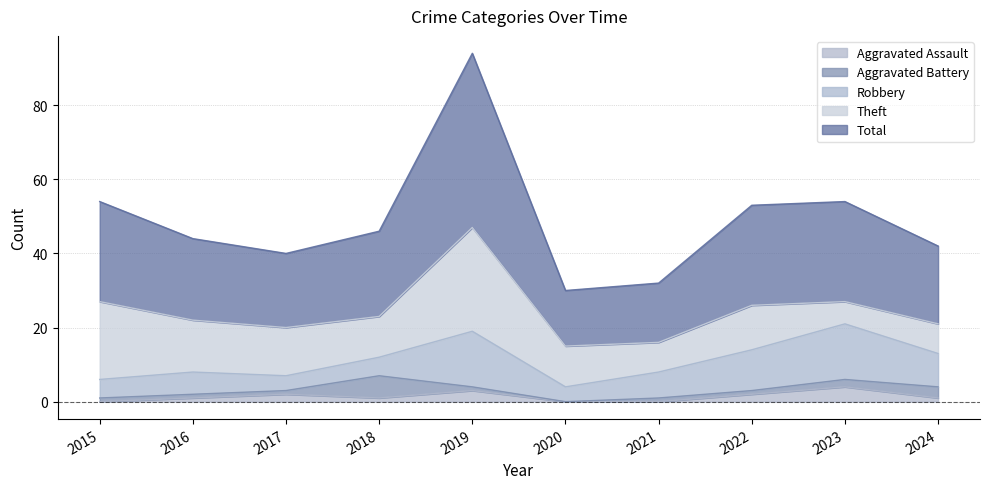

Reading left to right, what are all the values shown in this chart?

Aggravated Assault: 2015=0	2016=1	2017=2	2018=1	2019=3	2020=0	2021=0	2022=2	2023=4	2024=1
Aggravated Battery: 2015=1	2016=1	2017=1	2018=6	2019=1	2020=0	2021=1	2022=1	2023=2	2024=3
Robbery: 2015=5	2016=6	2017=4	2018=5	2019=15	2020=4	2021=7	2022=11	2023=15	2024=9
Theft: 2015=21	2016=14	2017=13	2018=11	2019=28	2020=11	2021=8	2022=12	2023=6	2024=8
Total: 2015=27	2016=22	2017=20	2018=23	2019=47	2020=15	2021=16	2022=27	2023=27	2024=21